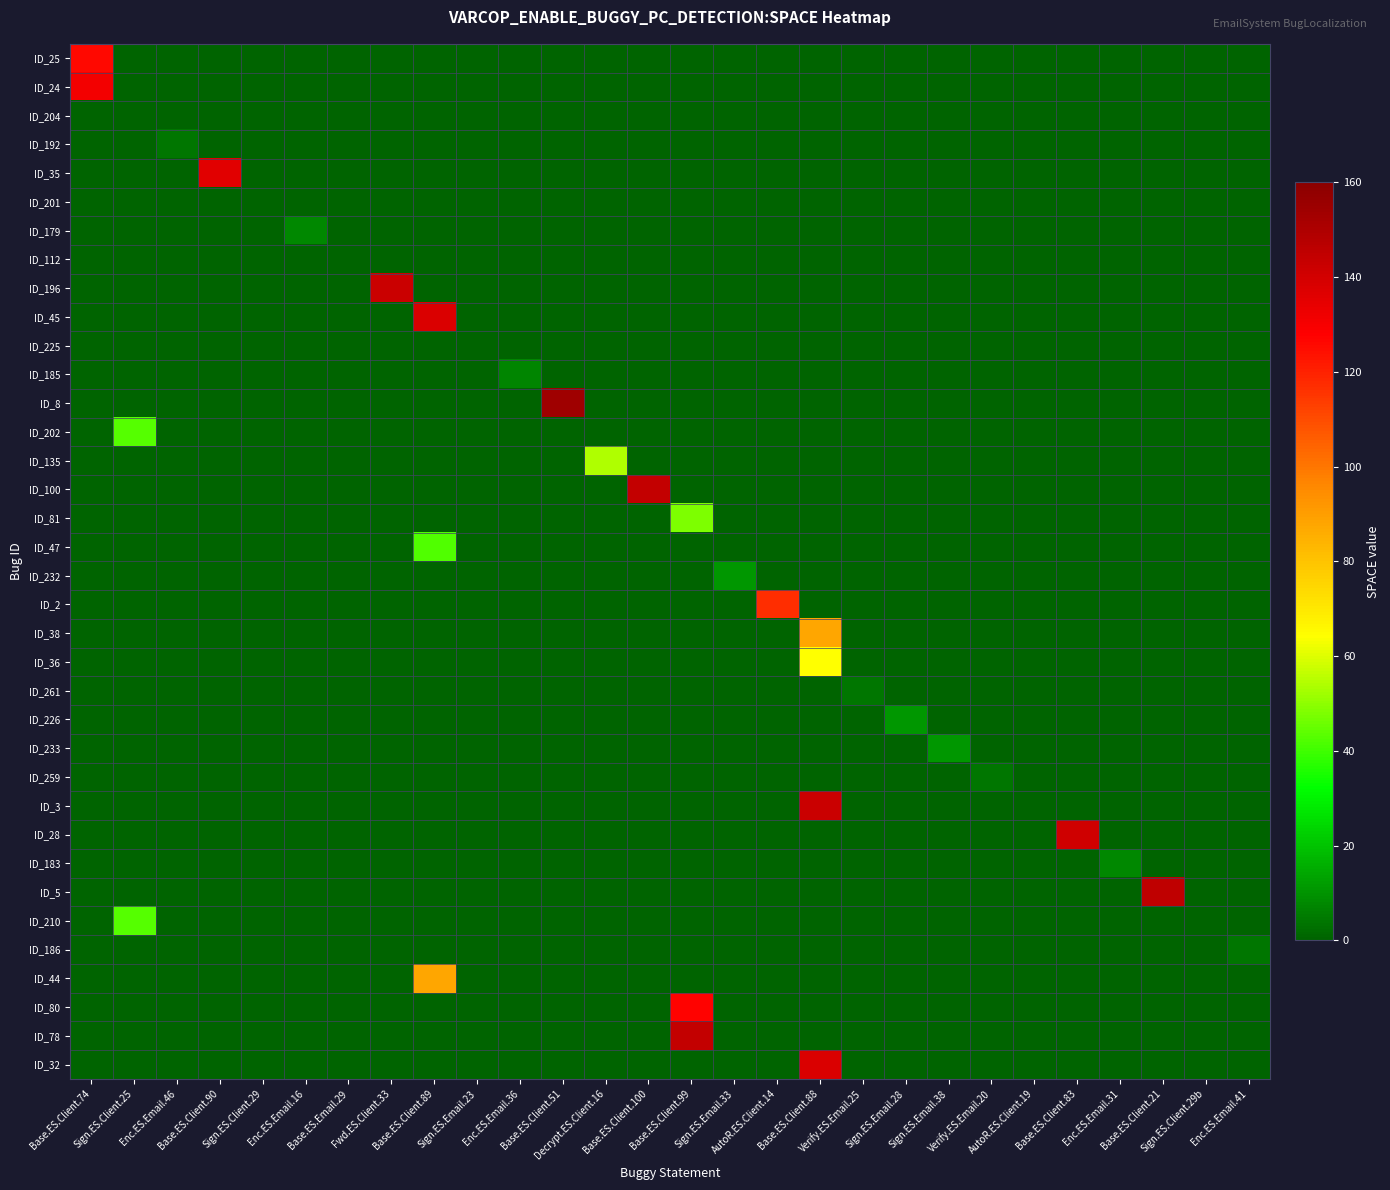

Reading left to right, what are all the values shown in this chart?

ID_25: Base.ES.Client.74=126	Sign.ES.Client.25=0	Enc.ES.Email.46=0	Base.ES.Client.90=0	Sign.ES.Client.29=0	Enc.ES.Email.16=0	Base.ES.Email.29=0	Fwd.ES.Client.33=0	Base.ES.Client.89=0	Sign.ES.Email.23=0	Enc.ES.Email.36=0	Base.ES.Client.51=0	Decrypt.ES.Client.16=0	Base.ES.Client.100=0	Base.ES.Client.99=0	Sign.ES.Email.33=0	AutoR.ES.Client.14=0	Base.ES.Client.88=0	Verify.ES.Email.25=0	Sign.ES.Email.28=0	Sign.ES.Email.38=0	Verify.ES.Email.20=0	AutoR.ES.Client.19=0	Base.ES.Client.83=0	Enc.ES.Email.31=0	Base.ES.Client.21=0	Sign.ES.Client.29b=0	Enc.ES.Email.41=0
ID_24: Base.ES.Client.74=131	Sign.ES.Client.25=0	Enc.ES.Email.46=0	Base.ES.Client.90=0	Sign.ES.Client.29=0	Enc.ES.Email.16=0	Base.ES.Email.29=0	Fwd.ES.Client.33=0	Base.ES.Client.89=0	Sign.ES.Email.23=0	Enc.ES.Email.36=0	Base.ES.Client.51=0	Decrypt.ES.Client.16=0	Base.ES.Client.100=0	Base.ES.Client.99=0	Sign.ES.Email.33=0	AutoR.ES.Client.14=0	Base.ES.Client.88=0	Verify.ES.Email.25=0	Sign.ES.Email.28=0	Sign.ES.Email.38=0	Verify.ES.Email.20=0	AutoR.ES.Client.19=0	Base.ES.Client.83=0	Enc.ES.Email.31=0	Base.ES.Client.21=0	Sign.ES.Client.29b=0	Enc.ES.Email.41=0
ID_204: Base.ES.Client.74=0	Sign.ES.Client.25=0	Enc.ES.Email.46=0	Base.ES.Client.90=0	Sign.ES.Client.29=0	Enc.ES.Email.16=0	Base.ES.Email.29=0	Fwd.ES.Client.33=0	Base.ES.Client.89=0	Sign.ES.Email.23=0	Enc.ES.Email.36=0	Base.ES.Client.51=0	Decrypt.ES.Client.16=0	Base.ES.Client.100=0	Base.ES.Client.99=0	Sign.ES.Email.33=0	AutoR.ES.Client.14=0	Base.ES.Client.88=0	Verify.ES.Email.25=0	Sign.ES.Email.28=0	Sign.ES.Email.38=0	Verify.ES.Email.20=0	AutoR.ES.Client.19=0	Base.ES.Client.83=0	Enc.ES.Email.31=0	Base.ES.Client.21=0	Sign.ES.Client.29b=0	Enc.ES.Email.41=0
ID_192: Base.ES.Client.74=0	Sign.ES.Client.25=0	Enc.ES.Email.46=4	Base.ES.Client.90=0	Sign.ES.Client.29=0	Enc.ES.Email.16=0	Base.ES.Email.29=0	Fwd.ES.Client.33=0	Base.ES.Client.89=0	Sign.ES.Email.23=0	Enc.ES.Email.36=0	Base.ES.Client.51=0	Decrypt.ES.Client.16=0	Base.ES.Client.100=0	Base.ES.Client.99=0	Sign.ES.Email.33=0	AutoR.ES.Client.14=0	Base.ES.Client.88=0	Verify.ES.Email.25=0	Sign.ES.Email.28=0	Sign.ES.Email.38=0	Verify.ES.Email.20=0	AutoR.ES.Client.19=0	Base.ES.Client.83=0	Enc.ES.Email.31=0	Base.ES.Client.21=0	Sign.ES.Client.29b=0	Enc.ES.Email.41=0
ID_35: Base.ES.Client.74=0	Sign.ES.Client.25=0	Enc.ES.Email.46=0	Base.ES.Client.90=136	Sign.ES.Client.29=0	Enc.ES.Email.16=0	Base.ES.Email.29=0	Fwd.ES.Client.33=0	Base.ES.Client.89=0	Sign.ES.Email.23=0	Enc.ES.Email.36=0	Base.ES.Client.51=0	Decrypt.ES.Client.16=0	Base.ES.Client.100=0	Base.ES.Client.99=0	Sign.ES.Email.33=0	AutoR.ES.Client.14=0	Base.ES.Client.88=0	Verify.ES.Email.25=0	Sign.ES.Email.28=0	Sign.ES.Email.38=0	Verify.ES.Email.20=0	AutoR.ES.Client.19=0	Base.ES.Client.83=0	Enc.ES.Email.31=0	Base.ES.Client.21=0	Sign.ES.Client.29b=0	Enc.ES.Email.41=0
ID_201: Base.ES.Client.74=0	Sign.ES.Client.25=0	Enc.ES.Email.46=0	Base.ES.Client.90=0	Sign.ES.Client.29=0	Enc.ES.Email.16=0	Base.ES.Email.29=0	Fwd.ES.Client.33=0	Base.ES.Client.89=0	Sign.ES.Email.23=0	Enc.ES.Email.36=0	Base.ES.Client.51=0	Decrypt.ES.Client.16=0	Base.ES.Client.100=0	Base.ES.Client.99=0	Sign.ES.Email.33=0	AutoR.ES.Client.14=0	Base.ES.Client.88=0	Verify.ES.Email.25=0	Sign.ES.Email.28=0	Sign.ES.Email.38=0	Verify.ES.Email.20=0	AutoR.ES.Client.19=0	Base.ES.Client.83=0	Enc.ES.Email.31=0	Base.ES.Client.21=0	Sign.ES.Client.29b=0	Enc.ES.Email.41=0
ID_179: Base.ES.Client.74=0	Sign.ES.Client.25=0	Enc.ES.Email.46=0	Base.ES.Client.90=0	Sign.ES.Client.29=0	Enc.ES.Email.16=8	Base.ES.Email.29=0	Fwd.ES.Client.33=0	Base.ES.Client.89=0	Sign.ES.Email.23=0	Enc.ES.Email.36=0	Base.ES.Client.51=0	Decrypt.ES.Client.16=0	Base.ES.Client.100=0	Base.ES.Client.99=0	Sign.ES.Email.33=0	AutoR.ES.Client.14=0	Base.ES.Client.88=0	Verify.ES.Email.25=0	Sign.ES.Email.28=0	Sign.ES.Email.38=0	Verify.ES.Email.20=0	AutoR.ES.Client.19=0	Base.ES.Client.83=0	Enc.ES.Email.31=0	Base.ES.Client.21=0	Sign.ES.Client.29b=0	Enc.ES.Email.41=0
ID_112: Base.ES.Client.74=0	Sign.ES.Client.25=0	Enc.ES.Email.46=0	Base.ES.Client.90=0	Sign.ES.Client.29=0	Enc.ES.Email.16=0	Base.ES.Email.29=0	Fwd.ES.Client.33=0	Base.ES.Client.89=0	Sign.ES.Email.23=0	Enc.ES.Email.36=0	Base.ES.Client.51=0	Decrypt.ES.Client.16=0	Base.ES.Client.100=0	Base.ES.Client.99=0	Sign.ES.Email.33=0	AutoR.ES.Client.14=0	Base.ES.Client.88=0	Verify.ES.Email.25=0	Sign.ES.Email.28=0	Sign.ES.Email.38=0	Verify.ES.Email.20=0	AutoR.ES.Client.19=0	Base.ES.Client.83=0	Enc.ES.Email.31=0	Base.ES.Client.21=0	Sign.ES.Client.29b=0	Enc.ES.Email.41=0
ID_196: Base.ES.Client.74=0	Sign.ES.Client.25=0	Enc.ES.Email.46=0	Base.ES.Client.90=0	Sign.ES.Client.29=0	Enc.ES.Email.16=0	Base.ES.Email.29=0	Fwd.ES.Client.33=142	Base.ES.Client.89=0	Sign.ES.Email.23=0	Enc.ES.Email.36=0	Base.ES.Client.51=0	Decrypt.ES.Client.16=0	Base.ES.Client.100=0	Base.ES.Client.99=0	Sign.ES.Email.33=0	AutoR.ES.Client.14=0	Base.ES.Client.88=0	Verify.ES.Email.25=0	Sign.ES.Email.28=0	Sign.ES.Email.38=0	Verify.ES.Email.20=0	AutoR.ES.Client.19=0	Base.ES.Client.83=0	Enc.ES.Email.31=0	Base.ES.Client.21=0	Sign.ES.Client.29b=0	Enc.ES.Email.41=0
ID_45: Base.ES.Client.74=0	Sign.ES.Client.25=0	Enc.ES.Email.46=0	Base.ES.Client.90=0	Sign.ES.Client.29=0	Enc.ES.Email.16=0	Base.ES.Email.29=0	Fwd.ES.Client.33=0	Base.ES.Client.89=138	Sign.ES.Email.23=0	Enc.ES.Email.36=0	Base.ES.Client.51=0	Decrypt.ES.Client.16=0	Base.ES.Client.100=0	Base.ES.Client.99=0	Sign.ES.Email.33=0	AutoR.ES.Client.14=0	Base.ES.Client.88=0	Verify.ES.Email.25=0	Sign.ES.Email.28=0	Sign.ES.Email.38=0	Verify.ES.Email.20=0	AutoR.ES.Client.19=0	Base.ES.Client.83=0	Enc.ES.Email.31=0	Base.ES.Client.21=0	Sign.ES.Client.29b=0	Enc.ES.Email.41=0
ID_225: Base.ES.Client.74=0	Sign.ES.Client.25=0	Enc.ES.Email.46=0	Base.ES.Client.90=0	Sign.ES.Client.29=0	Enc.ES.Email.16=0	Base.ES.Email.29=0	Fwd.ES.Client.33=0	Base.ES.Client.89=0	Sign.ES.Email.23=0	Enc.ES.Email.36=0	Base.ES.Client.51=0	Decrypt.ES.Client.16=0	Base.ES.Client.100=0	Base.ES.Client.99=0	Sign.ES.Email.33=0	AutoR.ES.Client.14=0	Base.ES.Client.88=0	Verify.ES.Email.25=0	Sign.ES.Email.28=0	Sign.ES.Email.38=0	Verify.ES.Email.20=0	AutoR.ES.Client.19=0	Base.ES.Client.83=0	Enc.ES.Email.31=0	Base.ES.Client.21=0	Sign.ES.Client.29b=0	Enc.ES.Email.41=0
ID_185: Base.ES.Client.74=0	Sign.ES.Client.25=0	Enc.ES.Email.46=0	Base.ES.Client.90=0	Sign.ES.Client.29=0	Enc.ES.Email.16=0	Base.ES.Email.29=0	Fwd.ES.Client.33=0	Base.ES.Client.89=0	Sign.ES.Email.23=0	Enc.ES.Email.36=7	Base.ES.Client.51=0	Decrypt.ES.Client.16=0	Base.ES.Client.100=0	Base.ES.Client.99=0	Sign.ES.Email.33=0	AutoR.ES.Client.14=0	Base.ES.Client.88=0	Verify.ES.Email.25=0	Sign.ES.Email.28=0	Sign.ES.Email.38=0	Verify.ES.Email.20=0	AutoR.ES.Client.19=0	Base.ES.Client.83=0	Enc.ES.Email.31=0	Base.ES.Client.21=0	Sign.ES.Client.29b=0	Enc.ES.Email.41=0
ID_8: Base.ES.Client.74=0	Sign.ES.Client.25=0	Enc.ES.Email.46=0	Base.ES.Client.90=0	Sign.ES.Client.29=0	Enc.ES.Email.16=0	Base.ES.Email.29=0	Fwd.ES.Client.33=0	Base.ES.Client.89=0	Sign.ES.Email.23=0	Enc.ES.Email.36=0	Base.ES.Client.51=154	Decrypt.ES.Client.16=0	Base.ES.Client.100=0	Base.ES.Client.99=0	Sign.ES.Email.33=0	AutoR.ES.Client.14=0	Base.ES.Client.88=0	Verify.ES.Email.25=0	Sign.ES.Email.28=0	Sign.ES.Email.38=0	Verify.ES.Email.20=0	AutoR.ES.Client.19=0	Base.ES.Client.83=0	Enc.ES.Email.31=0	Base.ES.Client.21=0	Sign.ES.Client.29b=0	Enc.ES.Email.41=0
ID_202: Base.ES.Client.74=0	Sign.ES.Client.25=43	Enc.ES.Email.46=0	Base.ES.Client.90=0	Sign.ES.Client.29=0	Enc.ES.Email.16=0	Base.ES.Email.29=0	Fwd.ES.Client.33=0	Base.ES.Client.89=0	Sign.ES.Email.23=0	Enc.ES.Email.36=0	Base.ES.Client.51=0	Decrypt.ES.Client.16=0	Base.ES.Client.100=0	Base.ES.Client.99=0	Sign.ES.Email.33=0	AutoR.ES.Client.14=0	Base.ES.Client.88=0	Verify.ES.Email.25=0	Sign.ES.Email.28=0	Sign.ES.Email.38=0	Verify.ES.Email.20=0	AutoR.ES.Client.19=0	Base.ES.Client.83=0	Enc.ES.Email.31=0	Base.ES.Client.21=0	Sign.ES.Client.29b=0	Enc.ES.Email.41=0
ID_135: Base.ES.Client.74=0	Sign.ES.Client.25=0	Enc.ES.Email.46=0	Base.ES.Client.90=0	Sign.ES.Client.29=0	Enc.ES.Email.16=0	Base.ES.Email.29=0	Fwd.ES.Client.33=0	Base.ES.Client.89=0	Sign.ES.Email.23=0	Enc.ES.Email.36=0	Base.ES.Client.51=0	Decrypt.ES.Client.16=54	Base.ES.Client.100=0	Base.ES.Client.99=0	Sign.ES.Email.33=0	AutoR.ES.Client.14=0	Base.ES.Client.88=0	Verify.ES.Email.25=0	Sign.ES.Email.28=0	Sign.ES.Email.38=0	Verify.ES.Email.20=0	AutoR.ES.Client.19=0	Base.ES.Client.83=0	Enc.ES.Email.31=0	Base.ES.Client.21=0	Sign.ES.Client.29b=0	Enc.ES.Email.41=0
ID_100: Base.ES.Client.74=0	Sign.ES.Client.25=0	Enc.ES.Email.46=0	Base.ES.Client.90=0	Sign.ES.Client.29=0	Enc.ES.Email.16=0	Base.ES.Email.29=0	Fwd.ES.Client.33=0	Base.ES.Client.89=0	Sign.ES.Email.23=0	Enc.ES.Email.36=0	Base.ES.Client.51=0	Decrypt.ES.Client.16=0	Base.ES.Client.100=144	Base.ES.Client.99=0	Sign.ES.Email.33=0	AutoR.ES.Client.14=0	Base.ES.Client.88=0	Verify.ES.Email.25=0	Sign.ES.Email.28=0	Sign.ES.Email.38=0	Verify.ES.Email.20=0	AutoR.ES.Client.19=0	Base.ES.Client.83=0	Enc.ES.Email.31=0	Base.ES.Client.21=0	Sign.ES.Client.29b=0	Enc.ES.Email.41=0
ID_81: Base.ES.Client.74=0	Sign.ES.Client.25=0	Enc.ES.Email.46=0	Base.ES.Client.90=0	Sign.ES.Client.29=0	Enc.ES.Email.16=0	Base.ES.Email.29=0	Fwd.ES.Client.33=0	Base.ES.Client.89=0	Sign.ES.Email.23=0	Enc.ES.Email.36=0	Base.ES.Client.51=0	Decrypt.ES.Client.16=0	Base.ES.Client.100=0	Base.ES.Client.99=48	Sign.ES.Email.33=0	AutoR.ES.Client.14=0	Base.ES.Client.88=0	Verify.ES.Email.25=0	Sign.ES.Email.28=0	Sign.ES.Email.38=0	Verify.ES.Email.20=0	AutoR.ES.Client.19=0	Base.ES.Client.83=0	Enc.ES.Email.31=0	Base.ES.Client.21=0	Sign.ES.Client.29b=0	Enc.ES.Email.41=0
ID_47: Base.ES.Client.74=0	Sign.ES.Client.25=0	Enc.ES.Email.46=0	Base.ES.Client.90=0	Sign.ES.Client.29=0	Enc.ES.Email.16=0	Base.ES.Email.29=0	Fwd.ES.Client.33=0	Base.ES.Client.89=42	Sign.ES.Email.23=0	Enc.ES.Email.36=0	Base.ES.Client.51=0	Decrypt.ES.Client.16=0	Base.ES.Client.100=0	Base.ES.Client.99=0	Sign.ES.Email.33=0	AutoR.ES.Client.14=0	Base.ES.Client.88=0	Verify.ES.Email.25=0	Sign.ES.Email.28=0	Sign.ES.Email.38=0	Verify.ES.Email.20=0	AutoR.ES.Client.19=0	Base.ES.Client.83=0	Enc.ES.Email.31=0	Base.ES.Client.21=0	Sign.ES.Client.29b=0	Enc.ES.Email.41=0
ID_232: Base.ES.Client.74=0	Sign.ES.Client.25=0	Enc.ES.Email.46=0	Base.ES.Client.90=0	Sign.ES.Client.29=0	Enc.ES.Email.16=0	Base.ES.Email.29=0	Fwd.ES.Client.33=0	Base.ES.Client.89=0	Sign.ES.Email.23=0	Enc.ES.Email.36=0	Base.ES.Client.51=0	Decrypt.ES.Client.16=0	Base.ES.Client.100=0	Base.ES.Client.99=0	Sign.ES.Email.33=11	AutoR.ES.Client.14=0	Base.ES.Client.88=0	Verify.ES.Email.25=0	Sign.ES.Email.28=0	Sign.ES.Email.38=0	Verify.ES.Email.20=0	AutoR.ES.Client.19=0	Base.ES.Client.83=0	Enc.ES.Email.31=0	Base.ES.Client.21=0	Sign.ES.Client.29b=0	Enc.ES.Email.41=0
ID_2: Base.ES.Client.74=0	Sign.ES.Client.25=0	Enc.ES.Email.46=0	Base.ES.Client.90=0	Sign.ES.Client.29=0	Enc.ES.Email.16=0	Base.ES.Email.29=0	Fwd.ES.Client.33=0	Base.ES.Client.89=0	Sign.ES.Email.23=0	Enc.ES.Email.36=0	Base.ES.Client.51=0	Decrypt.ES.Client.16=0	Base.ES.Client.100=0	Base.ES.Client.99=0	Sign.ES.Email.33=0	AutoR.ES.Client.14=117	Base.ES.Client.88=0	Verify.ES.Email.25=0	Sign.ES.Email.28=0	Sign.ES.Email.38=0	Verify.ES.Email.20=0	AutoR.ES.Client.19=0	Base.ES.Client.83=0	Enc.ES.Email.31=0	Base.ES.Client.21=0	Sign.ES.Client.29b=0	Enc.ES.Email.41=0
ID_38: Base.ES.Client.74=0	Sign.ES.Client.25=0	Enc.ES.Email.46=0	Base.ES.Client.90=0	Sign.ES.Client.29=0	Enc.ES.Email.16=0	Base.ES.Email.29=0	Fwd.ES.Client.33=0	Base.ES.Client.89=0	Sign.ES.Email.23=0	Enc.ES.Email.36=0	Base.ES.Client.51=0	Decrypt.ES.Client.16=0	Base.ES.Client.100=0	Base.ES.Client.99=0	Sign.ES.Email.33=0	AutoR.ES.Client.14=0	Base.ES.Client.88=88	Verify.ES.Email.25=0	Sign.ES.Email.28=0	Sign.ES.Email.38=0	Verify.ES.Email.20=0	AutoR.ES.Client.19=0	Base.ES.Client.83=0	Enc.ES.Email.31=0	Base.ES.Client.21=0	Sign.ES.Client.29b=0	Enc.ES.Email.41=0
ID_36: Base.ES.Client.74=0	Sign.ES.Client.25=0	Enc.ES.Email.46=0	Base.ES.Client.90=0	Sign.ES.Client.29=0	Enc.ES.Email.16=0	Base.ES.Email.29=0	Fwd.ES.Client.33=0	Base.ES.Client.89=0	Sign.ES.Email.23=0	Enc.ES.Email.36=0	Base.ES.Client.51=0	Decrypt.ES.Client.16=0	Base.ES.Client.100=0	Base.ES.Client.99=0	Sign.ES.Email.33=0	AutoR.ES.Client.14=0	Base.ES.Client.88=64	Verify.ES.Email.25=0	Sign.ES.Email.28=0	Sign.ES.Email.38=0	Verify.ES.Email.20=0	AutoR.ES.Client.19=0	Base.ES.Client.83=0	Enc.ES.Email.31=0	Base.ES.Client.21=0	Sign.ES.Client.29b=0	Enc.ES.Email.41=0
ID_261: Base.ES.Client.74=0	Sign.ES.Client.25=0	Enc.ES.Email.46=0	Base.ES.Client.90=0	Sign.ES.Client.29=0	Enc.ES.Email.16=0	Base.ES.Email.29=0	Fwd.ES.Client.33=0	Base.ES.Client.89=0	Sign.ES.Email.23=0	Enc.ES.Email.36=0	Base.ES.Client.51=0	Decrypt.ES.Client.16=0	Base.ES.Client.100=0	Base.ES.Client.99=0	Sign.ES.Email.33=0	AutoR.ES.Client.14=0	Base.ES.Client.88=0	Verify.ES.Email.25=4	Sign.ES.Email.28=0	Sign.ES.Email.38=0	Verify.ES.Email.20=0	AutoR.ES.Client.19=0	Base.ES.Client.83=0	Enc.ES.Email.31=0	Base.ES.Client.21=0	Sign.ES.Client.29b=0	Enc.ES.Email.41=0
ID_226: Base.ES.Client.74=0	Sign.ES.Client.25=0	Enc.ES.Email.46=0	Base.ES.Client.90=0	Sign.ES.Client.29=0	Enc.ES.Email.16=0	Base.ES.Email.29=0	Fwd.ES.Client.33=0	Base.ES.Client.89=0	Sign.ES.Email.23=0	Enc.ES.Email.36=0	Base.ES.Client.51=0	Decrypt.ES.Client.16=0	Base.ES.Client.100=0	Base.ES.Client.99=0	Sign.ES.Email.33=0	AutoR.ES.Client.14=0	Base.ES.Client.88=0	Verify.ES.Email.25=0	Sign.ES.Email.28=11	Sign.ES.Email.38=0	Verify.ES.Email.20=0	AutoR.ES.Client.19=0	Base.ES.Client.83=0	Enc.ES.Email.31=0	Base.ES.Client.21=0	Sign.ES.Client.29b=0	Enc.ES.Email.41=0
ID_233: Base.ES.Client.74=0	Sign.ES.Client.25=0	Enc.ES.Email.46=0	Base.ES.Client.90=0	Sign.ES.Client.29=0	Enc.ES.Email.16=0	Base.ES.Email.29=0	Fwd.ES.Client.33=0	Base.ES.Client.89=0	Sign.ES.Email.23=0	Enc.ES.Email.36=0	Base.ES.Client.51=0	Decrypt.ES.Client.16=0	Base.ES.Client.100=0	Base.ES.Client.99=0	Sign.ES.Email.33=0	AutoR.ES.Client.14=0	Base.ES.Client.88=0	Verify.ES.Email.25=0	Sign.ES.Email.28=0	Sign.ES.Email.38=11	Verify.ES.Email.20=0	AutoR.ES.Client.19=0	Base.ES.Client.83=0	Enc.ES.Email.31=0	Base.ES.Client.21=0	Sign.ES.Client.29b=0	Enc.ES.Email.41=0
ID_259: Base.ES.Client.74=0	Sign.ES.Client.25=0	Enc.ES.Email.46=0	Base.ES.Client.90=0	Sign.ES.Client.29=0	Enc.ES.Email.16=0	Base.ES.Email.29=0	Fwd.ES.Client.33=0	Base.ES.Client.89=0	Sign.ES.Email.23=0	Enc.ES.Email.36=0	Base.ES.Client.51=0	Decrypt.ES.Client.16=0	Base.ES.Client.100=0	Base.ES.Client.99=0	Sign.ES.Email.33=0	AutoR.ES.Client.14=0	Base.ES.Client.88=0	Verify.ES.Email.25=0	Sign.ES.Email.28=0	Sign.ES.Email.38=0	Verify.ES.Email.20=4	AutoR.ES.Client.19=0	Base.ES.Client.83=0	Enc.ES.Email.31=0	Base.ES.Client.21=0	Sign.ES.Client.29b=0	Enc.ES.Email.41=0
ID_3: Base.ES.Client.74=0	Sign.ES.Client.25=0	Enc.ES.Email.46=0	Base.ES.Client.90=0	Sign.ES.Client.29=0	Enc.ES.Email.16=0	Base.ES.Email.29=0	Fwd.ES.Client.33=0	Base.ES.Client.89=0	Sign.ES.Email.23=0	Enc.ES.Email.36=0	Base.ES.Client.51=0	Decrypt.ES.Client.16=0	Base.ES.Client.100=0	Base.ES.Client.99=0	Sign.ES.Email.33=0	AutoR.ES.Client.14=0	Base.ES.Client.88=142	Verify.ES.Email.25=0	Sign.ES.Email.28=0	Sign.ES.Email.38=0	Verify.ES.Email.20=0	AutoR.ES.Client.19=0	Base.ES.Client.83=0	Enc.ES.Email.31=0	Base.ES.Client.21=0	Sign.ES.Client.29b=0	Enc.ES.Email.41=0
ID_28: Base.ES.Client.74=0	Sign.ES.Client.25=0	Enc.ES.Email.46=0	Base.ES.Client.90=0	Sign.ES.Client.29=0	Enc.ES.Email.16=0	Base.ES.Email.29=0	Fwd.ES.Client.33=0	Base.ES.Client.89=0	Sign.ES.Email.23=0	Enc.ES.Email.36=0	Base.ES.Client.51=0	Decrypt.ES.Client.16=0	Base.ES.Client.100=0	Base.ES.Client.99=0	Sign.ES.Email.33=0	AutoR.ES.Client.14=0	Base.ES.Client.88=0	Verify.ES.Email.25=0	Sign.ES.Email.28=0	Sign.ES.Email.38=0	Verify.ES.Email.20=0	AutoR.ES.Client.19=0	Base.ES.Client.83=141	Enc.ES.Email.31=0	Base.ES.Client.21=0	Sign.ES.Client.29b=0	Enc.ES.Email.41=0
ID_183: Base.ES.Client.74=0	Sign.ES.Client.25=0	Enc.ES.Email.46=0	Base.ES.Client.90=0	Sign.ES.Client.29=0	Enc.ES.Email.16=0	Base.ES.Email.29=0	Fwd.ES.Client.33=0	Base.ES.Client.89=0	Sign.ES.Email.23=0	Enc.ES.Email.36=0	Base.ES.Client.51=0	Decrypt.ES.Client.16=0	Base.ES.Client.100=0	Base.ES.Client.99=0	Sign.ES.Email.33=0	AutoR.ES.Client.14=0	Base.ES.Client.88=0	Verify.ES.Email.25=0	Sign.ES.Email.28=0	Sign.ES.Email.38=0	Verify.ES.Email.20=0	AutoR.ES.Client.19=0	Base.ES.Client.83=0	Enc.ES.Email.31=8	Base.ES.Client.21=0	Sign.ES.Client.29b=0	Enc.ES.Email.41=0
ID_5: Base.ES.Client.74=0	Sign.ES.Client.25=0	Enc.ES.Email.46=0	Base.ES.Client.90=0	Sign.ES.Client.29=0	Enc.ES.Email.16=0	Base.ES.Email.29=0	Fwd.ES.Client.33=0	Base.ES.Client.89=0	Sign.ES.Email.23=0	Enc.ES.Email.36=0	Base.ES.Client.51=0	Decrypt.ES.Client.16=0	Base.ES.Client.100=0	Base.ES.Client.99=0	Sign.ES.Email.33=0	AutoR.ES.Client.14=0	Base.ES.Client.88=0	Verify.ES.Email.25=0	Sign.ES.Email.28=0	Sign.ES.Email.38=0	Verify.ES.Email.20=0	AutoR.ES.Client.19=0	Base.ES.Client.83=0	Enc.ES.Email.31=0	Base.ES.Client.21=145	Sign.ES.Client.29b=0	Enc.ES.Email.41=0
ID_210: Base.ES.Client.74=0	Sign.ES.Client.25=43	Enc.ES.Email.46=0	Base.ES.Client.90=0	Sign.ES.Client.29=0	Enc.ES.Email.16=0	Base.ES.Email.29=0	Fwd.ES.Client.33=0	Base.ES.Client.89=0	Sign.ES.Email.23=0	Enc.ES.Email.36=0	Base.ES.Client.51=0	Decrypt.ES.Client.16=0	Base.ES.Client.100=0	Base.ES.Client.99=0	Sign.ES.Email.33=0	AutoR.ES.Client.14=0	Base.ES.Client.88=0	Verify.ES.Email.25=0	Sign.ES.Email.28=0	Sign.ES.Email.38=0	Verify.ES.Email.20=0	AutoR.ES.Client.19=0	Base.ES.Client.83=0	Enc.ES.Email.31=0	Base.ES.Client.21=0	Sign.ES.Client.29b=0	Enc.ES.Email.41=0
ID_186: Base.ES.Client.74=0	Sign.ES.Client.25=0	Enc.ES.Email.46=0	Base.ES.Client.90=0	Sign.ES.Client.29=0	Enc.ES.Email.16=0	Base.ES.Email.29=0	Fwd.ES.Client.33=0	Base.ES.Client.89=0	Sign.ES.Email.23=0	Enc.ES.Email.36=0	Base.ES.Client.51=0	Decrypt.ES.Client.16=0	Base.ES.Client.100=0	Base.ES.Client.99=0	Sign.ES.Email.33=0	AutoR.ES.Client.14=0	Base.ES.Client.88=0	Verify.ES.Email.25=0	Sign.ES.Email.28=0	Sign.ES.Email.38=0	Verify.ES.Email.20=0	AutoR.ES.Client.19=0	Base.ES.Client.83=0	Enc.ES.Email.31=0	Base.ES.Client.21=0	Sign.ES.Client.29b=0	Enc.ES.Email.41=4
ID_44: Base.ES.Client.74=0	Sign.ES.Client.25=0	Enc.ES.Email.46=0	Base.ES.Client.90=0	Sign.ES.Client.29=0	Enc.ES.Email.16=0	Base.ES.Email.29=0	Fwd.ES.Client.33=0	Base.ES.Client.89=88	Sign.ES.Email.23=0	Enc.ES.Email.36=0	Base.ES.Client.51=0	Decrypt.ES.Client.16=0	Base.ES.Client.100=0	Base.ES.Client.99=0	Sign.ES.Email.33=0	AutoR.ES.Client.14=0	Base.ES.Client.88=0	Verify.ES.Email.25=0	Sign.ES.Email.28=0	Sign.ES.Email.38=0	Verify.ES.Email.20=0	AutoR.ES.Client.19=0	Base.ES.Client.83=0	Enc.ES.Email.31=0	Base.ES.Client.21=0	Sign.ES.Client.29b=0	Enc.ES.Email.41=0
ID_80: Base.ES.Client.74=0	Sign.ES.Client.25=0	Enc.ES.Email.46=0	Base.ES.Client.90=0	Sign.ES.Client.29=0	Enc.ES.Email.16=0	Base.ES.Email.29=0	Fwd.ES.Client.33=0	Base.ES.Client.89=0	Sign.ES.Email.23=0	Enc.ES.Email.36=0	Base.ES.Client.51=0	Decrypt.ES.Client.16=0	Base.ES.Client.100=0	Base.ES.Client.99=127	Sign.ES.Email.33=0	AutoR.ES.Client.14=0	Base.ES.Client.88=0	Verify.ES.Email.25=0	Sign.ES.Email.28=0	Sign.ES.Email.38=0	Verify.ES.Email.20=0	AutoR.ES.Client.19=0	Base.ES.Client.83=0	Enc.ES.Email.31=0	Base.ES.Client.21=0	Sign.ES.Client.29b=0	Enc.ES.Email.41=0
ID_78: Base.ES.Client.74=0	Sign.ES.Client.25=0	Enc.ES.Email.46=0	Base.ES.Client.90=0	Sign.ES.Client.29=0	Enc.ES.Email.16=0	Base.ES.Email.29=0	Fwd.ES.Client.33=0	Base.ES.Client.89=0	Sign.ES.Email.23=0	Enc.ES.Email.36=0	Base.ES.Client.51=0	Decrypt.ES.Client.16=0	Base.ES.Client.100=0	Base.ES.Client.99=144	Sign.ES.Email.33=0	AutoR.ES.Client.14=0	Base.ES.Client.88=0	Verify.ES.Email.25=0	Sign.ES.Email.28=0	Sign.ES.Email.38=0	Verify.ES.Email.20=0	AutoR.ES.Client.19=0	Base.ES.Client.83=0	Enc.ES.Email.31=0	Base.ES.Client.21=0	Sign.ES.Client.29b=0	Enc.ES.Email.41=0
ID_32: Base.ES.Client.74=0	Sign.ES.Client.25=0	Enc.ES.Email.46=0	Base.ES.Client.90=0	Sign.ES.Client.29=0	Enc.ES.Email.16=0	Base.ES.Email.29=0	Fwd.ES.Client.33=0	Base.ES.Client.89=0	Sign.ES.Email.23=0	Enc.ES.Email.36=0	Base.ES.Client.51=0	Decrypt.ES.Client.16=0	Base.ES.Client.100=0	Base.ES.Client.99=0	Sign.ES.Email.33=0	AutoR.ES.Client.14=0	Base.ES.Client.88=138	Verify.ES.Email.25=0	Sign.ES.Email.28=0	Sign.ES.Email.38=0	Verify.ES.Email.20=0	AutoR.ES.Client.19=0	Base.ES.Client.83=0	Enc.ES.Email.31=0	Base.ES.Client.21=0	Sign.ES.Client.29b=0	Enc.ES.Email.41=0